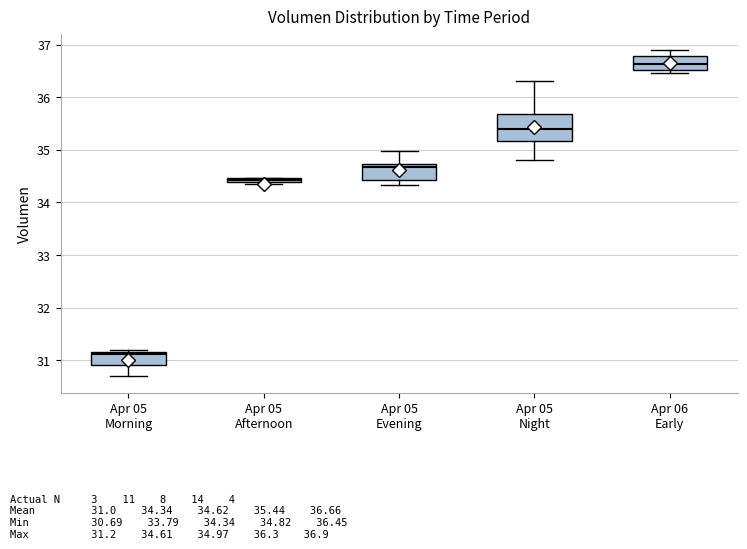

Which box has the highest median line?

Apr 06 Early